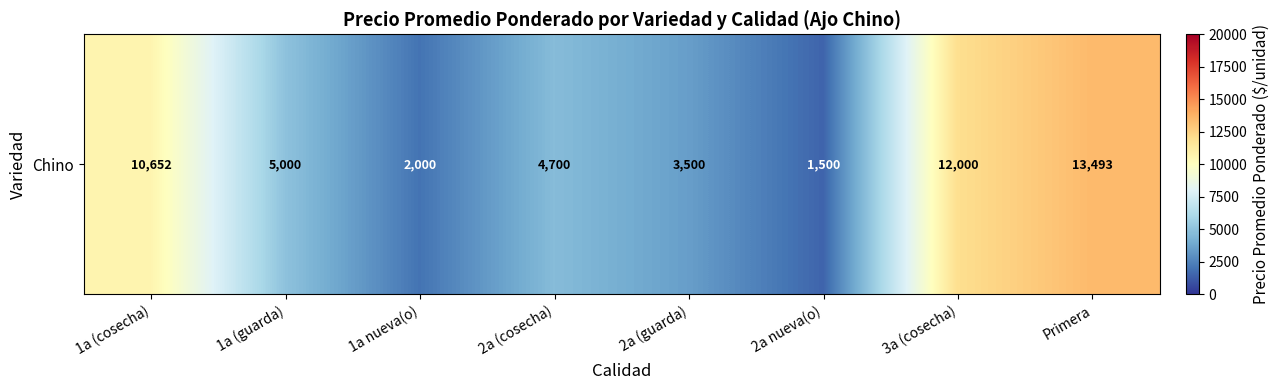

Reading right to left, list all the values displayed in this chart.

13492.9	12000.0	1500.0	3500.0	4700.0	2000.0	5000.0	10652.1